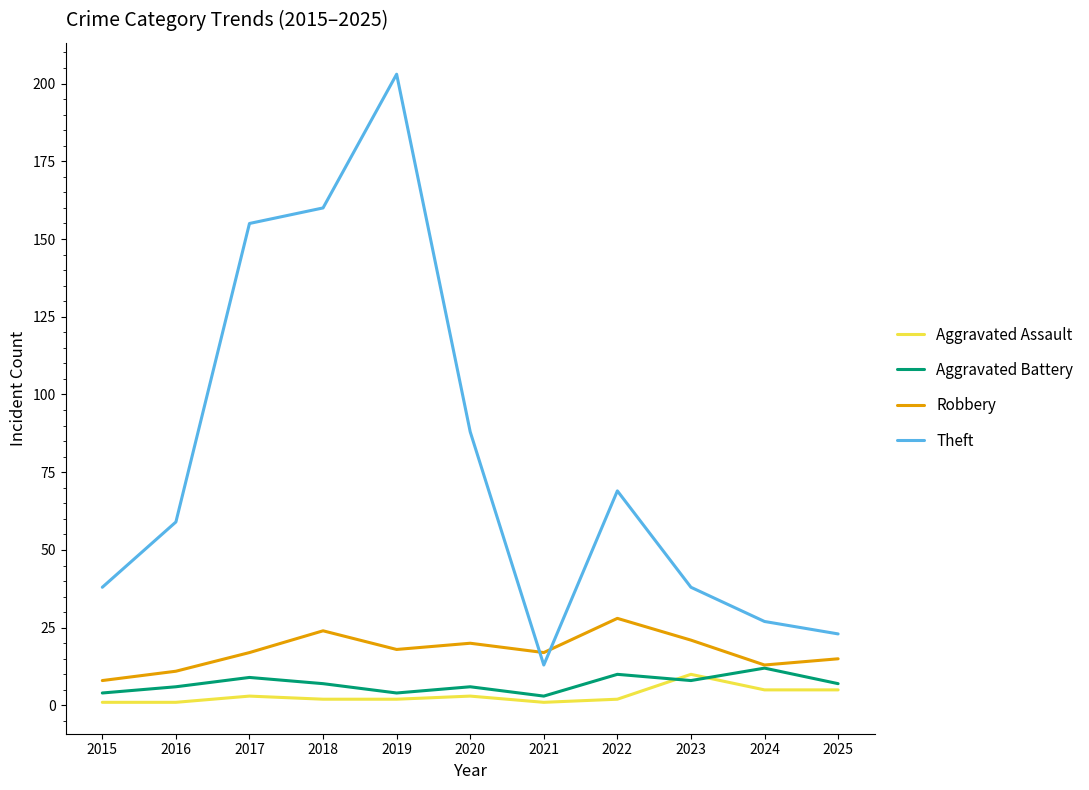

What are all the series names shown in the legend?

Aggravated Assault, Aggravated Battery, Robbery, Theft